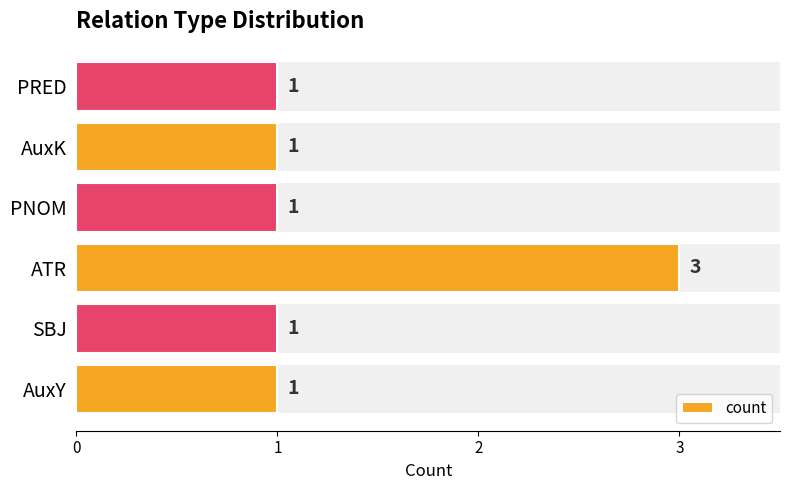

What is the value of the 6th bar from the left?

1